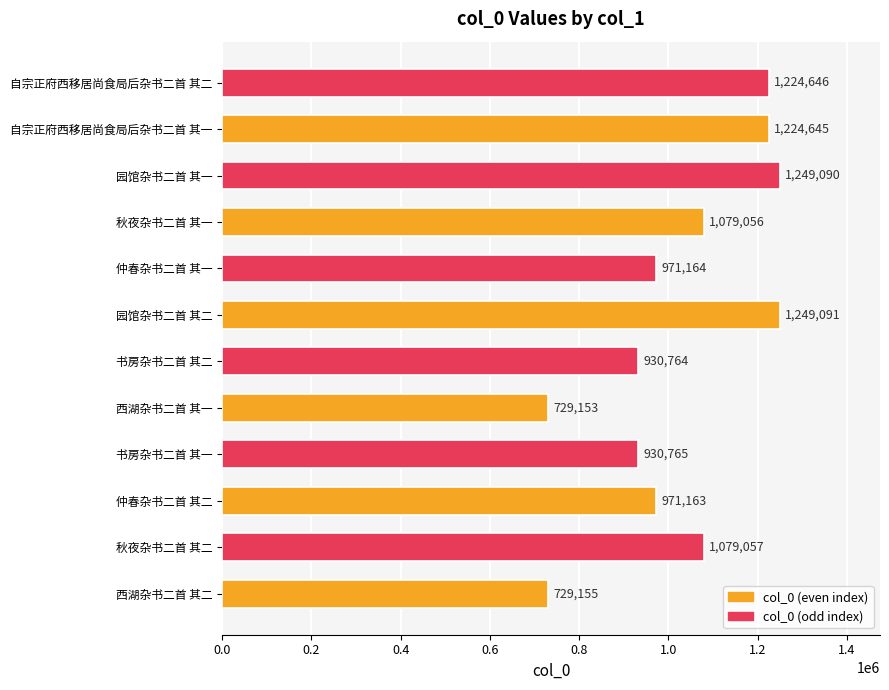

Reading bottom to top, list all the values displayed in this chart.

729155	1079057	971163	930765	729153	930764	1249091	971164	1079056	1249090	1224645	1224646